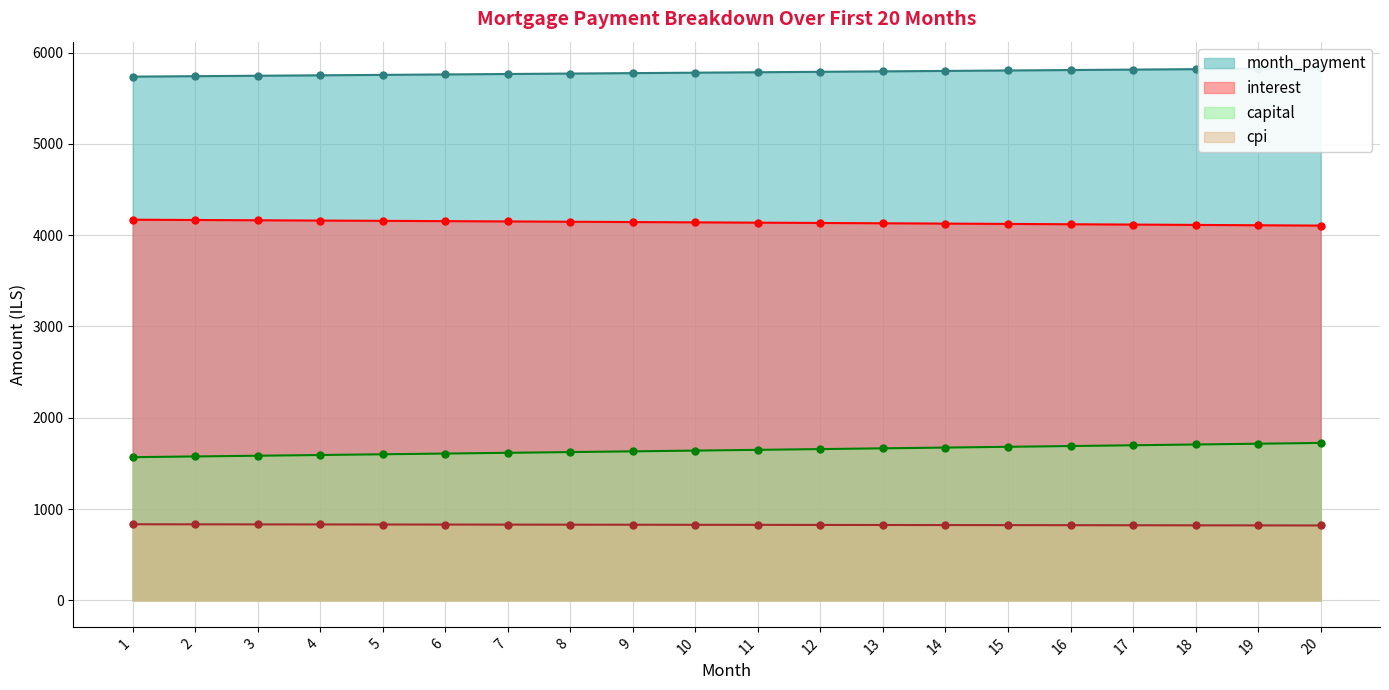

What is the value of the month_payment point at the 16th from the left?

5810.4